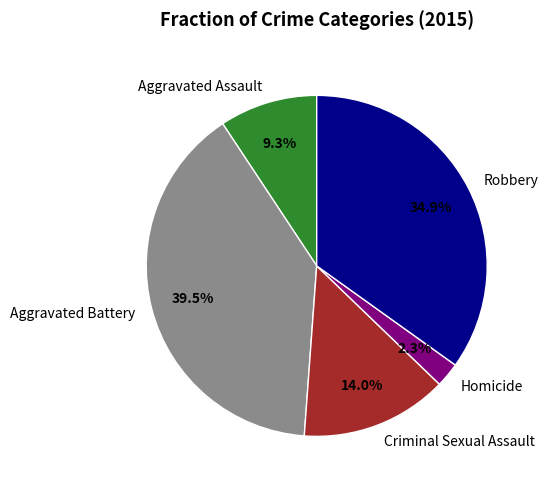

Which slice is the largest?

Aggravated Battery